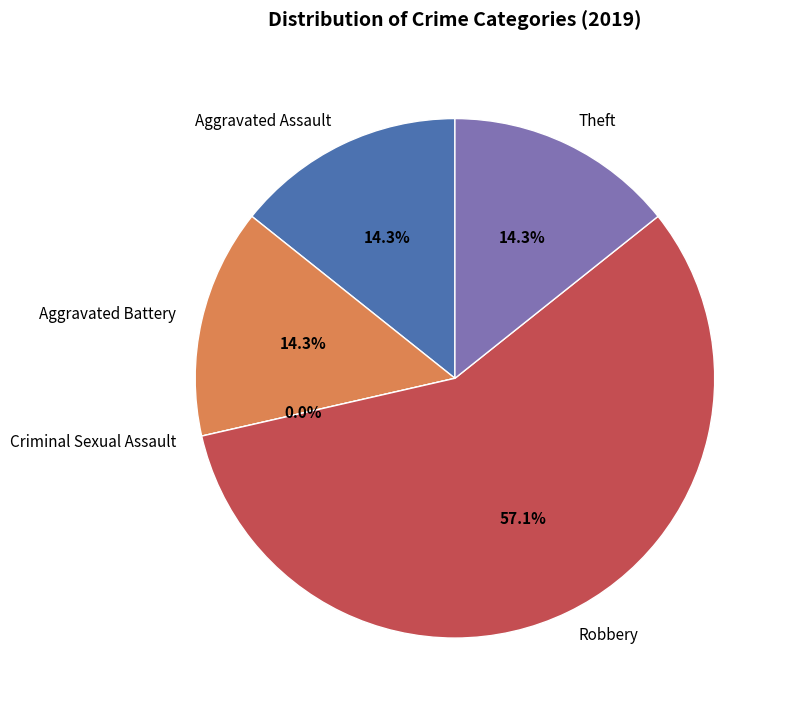

What portion of the pie excludes Theft?

85.7%